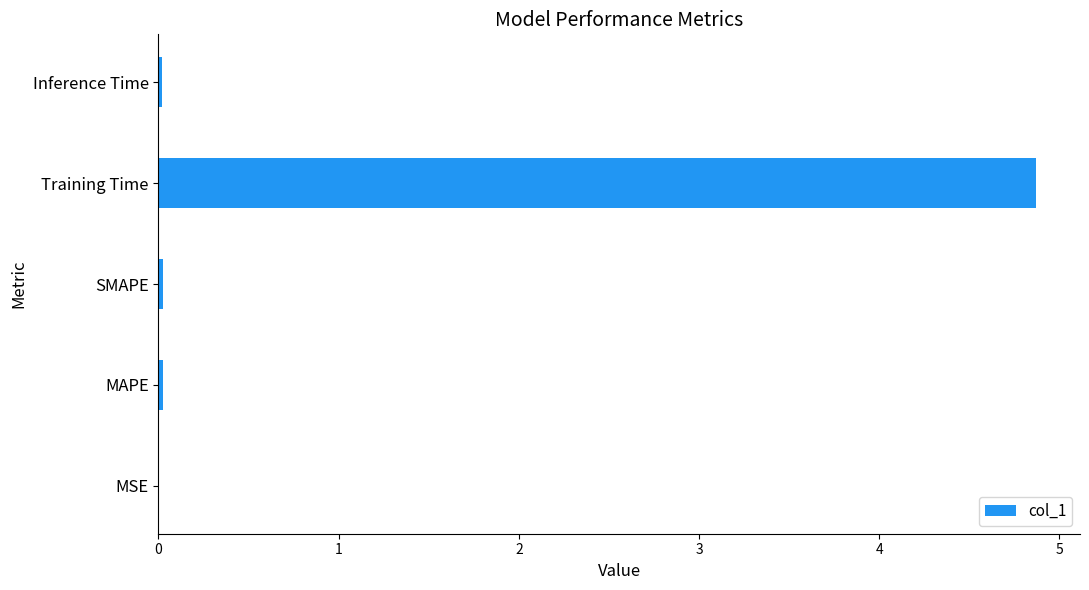

How many distinct data groups are displayed?

1